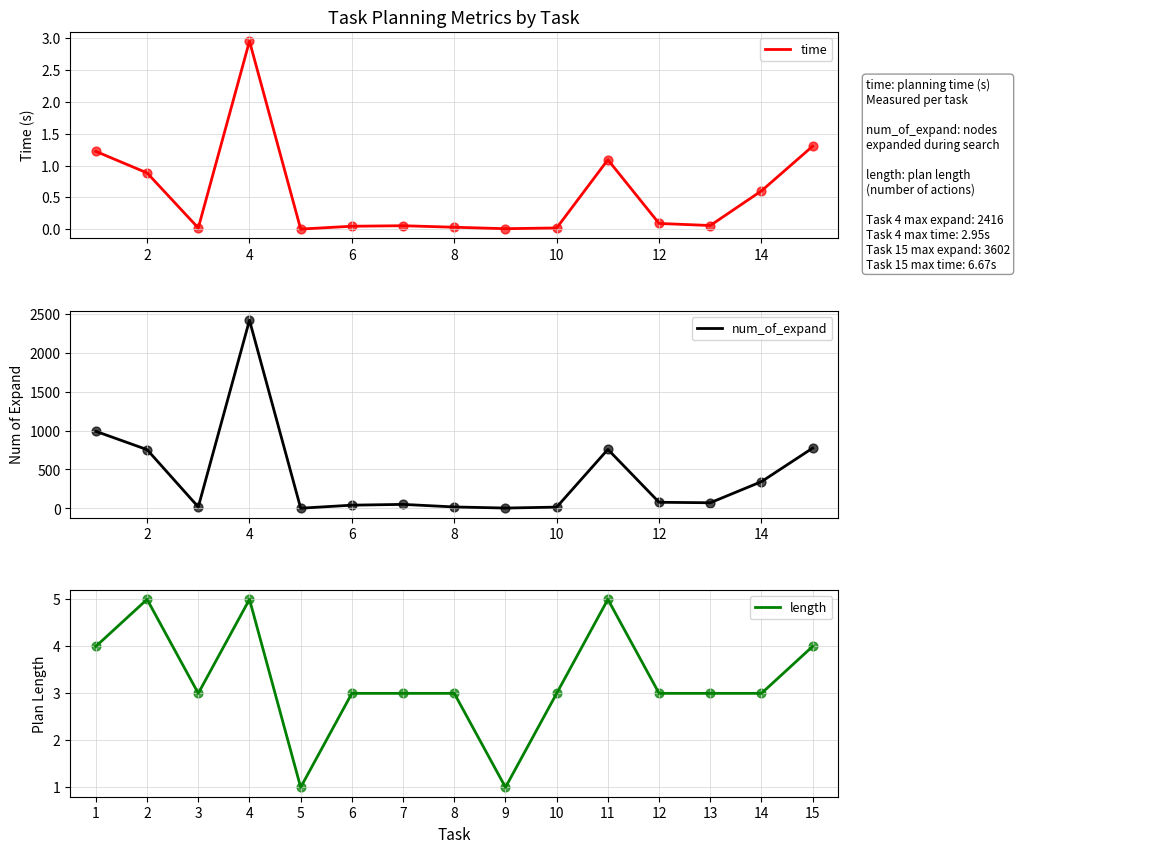

Which series reaches the maximum Y coordinate?

num_of_expand